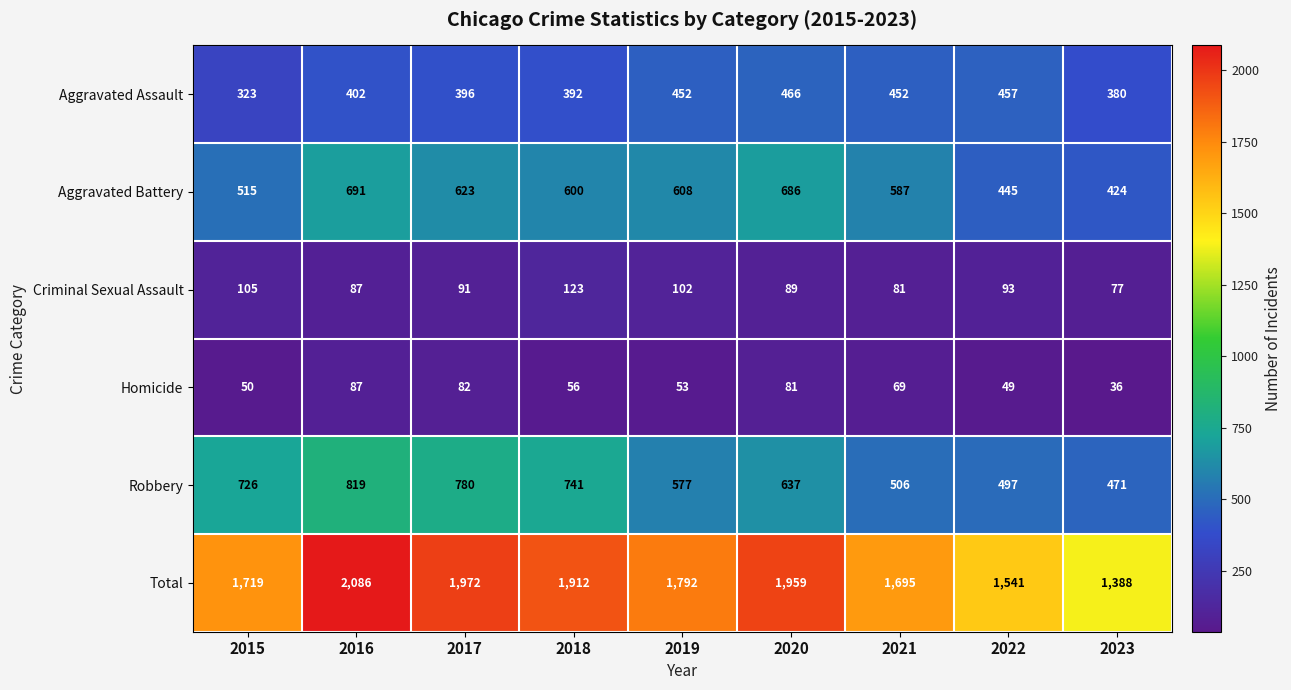

What is the minimum value shown in the chart?

36